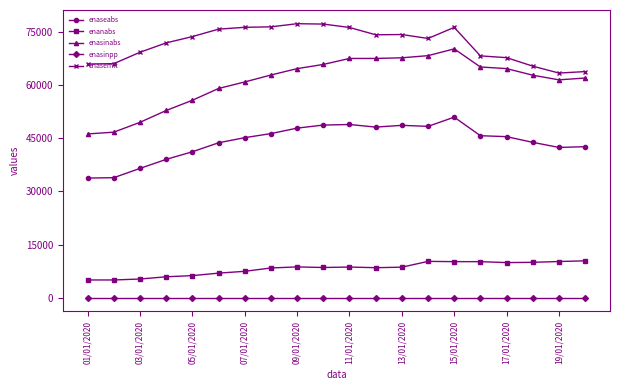

At how many categories does at least one series exceed 54382?

20